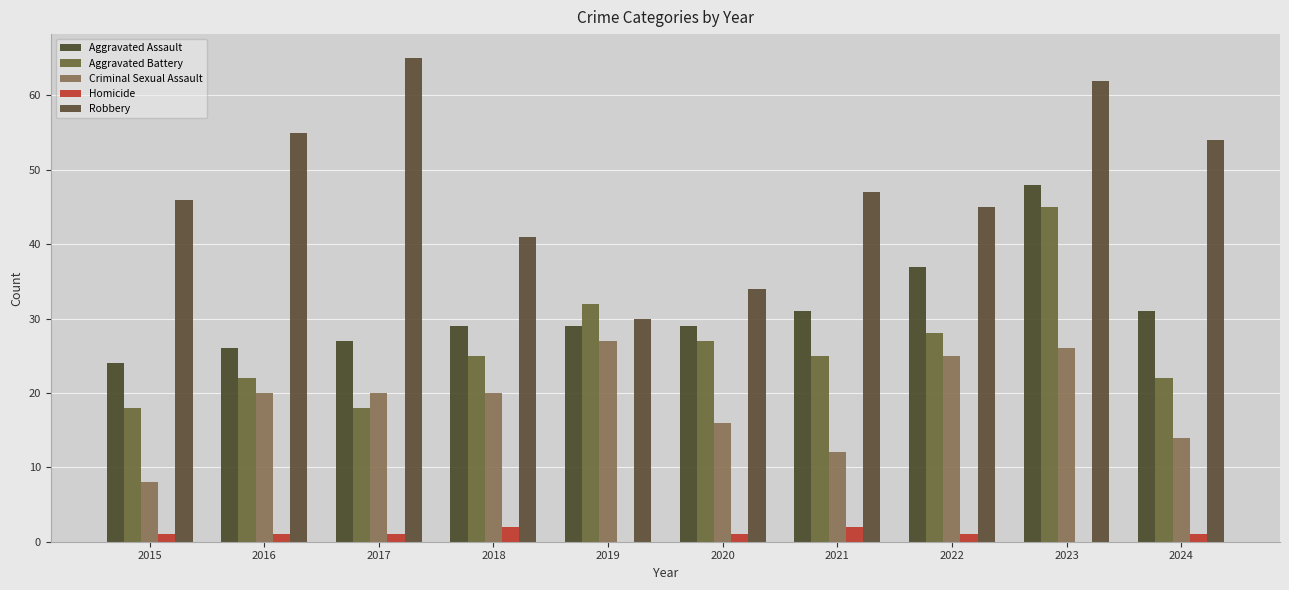

What are all the series names shown in the legend?

Aggravated Assault, Aggravated Battery, Criminal Sexual Assault, Homicide, Robbery